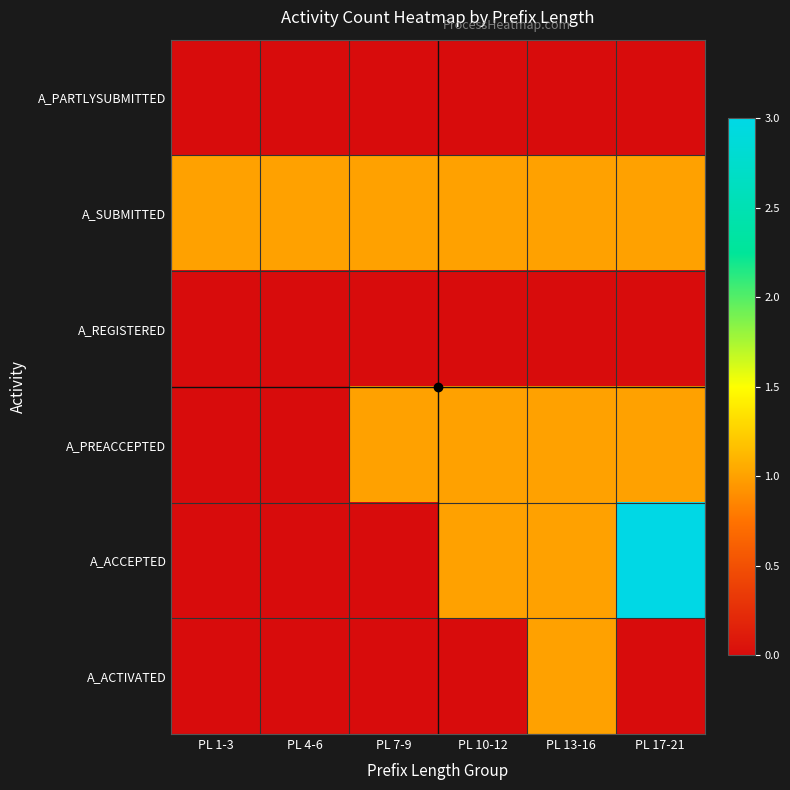

Reading left to right, transcribe all the data shown in this chart.

A_PARTLYSUBMITTED: PL 1-3=0	PL 4-6=0	PL 7-9=0	PL 10-12=0	PL 13-16=0	PL 17-21=0
A_SUBMITTED: PL 1-3=1	PL 4-6=1	PL 7-9=1	PL 10-12=1	PL 13-16=1	PL 17-21=1
A_REGISTERED: PL 1-3=0	PL 4-6=0	PL 7-9=0	PL 10-12=0	PL 13-16=0	PL 17-21=0
A_PREACCEPTED: PL 1-3=0	PL 4-6=0	PL 7-9=1	PL 10-12=1	PL 13-16=1	PL 17-21=1
A_ACCEPTED: PL 1-3=0	PL 4-6=0	PL 7-9=0	PL 10-12=1	PL 13-16=1	PL 17-21=3
A_ACTIVATED: PL 1-3=0	PL 4-6=0	PL 7-9=0	PL 10-12=0	PL 13-16=1	PL 17-21=0